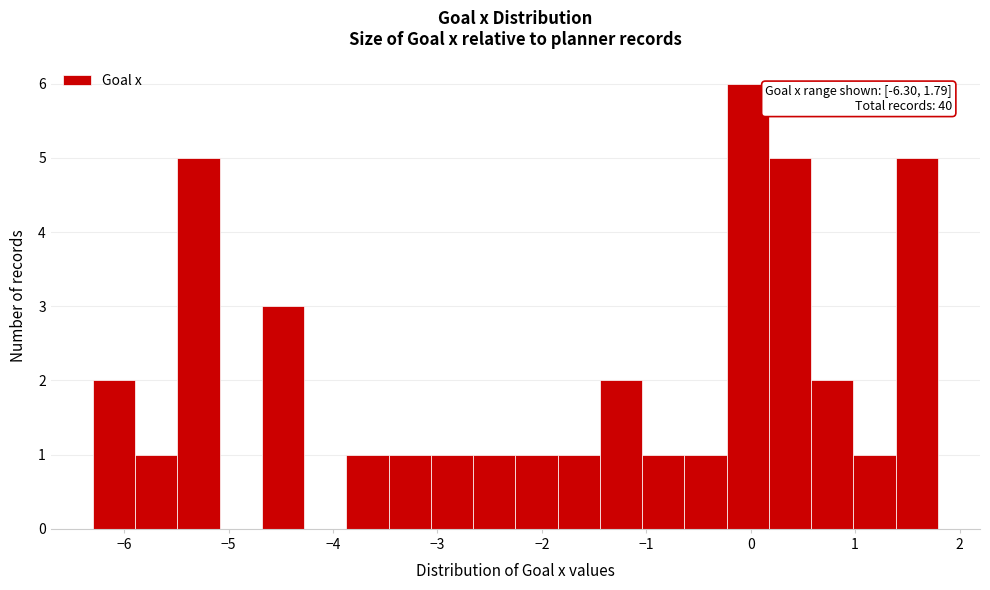

Over which range of the x-axis is the bar tallest?

-0.2 to 0.2